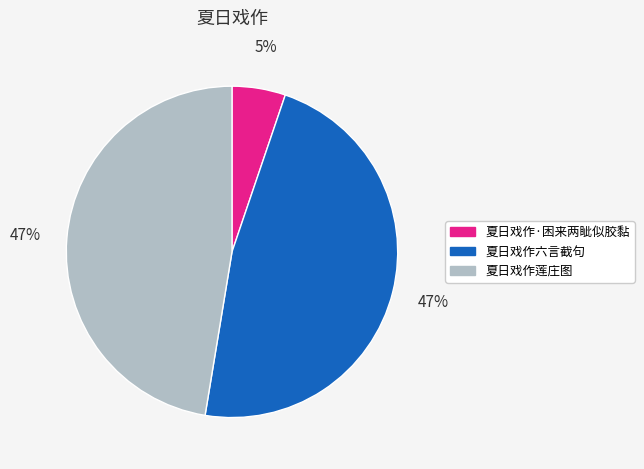

What percentage is the 夏日戏作六言截句 slice, to the nearest percent?

47%